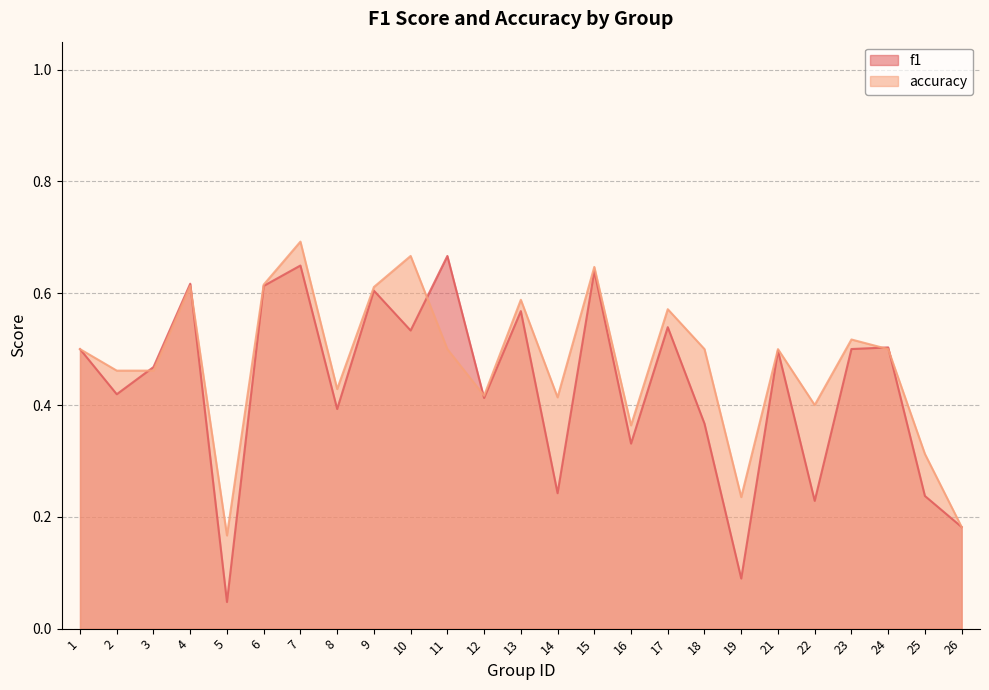

What is the total value across all series at 7?

1.3